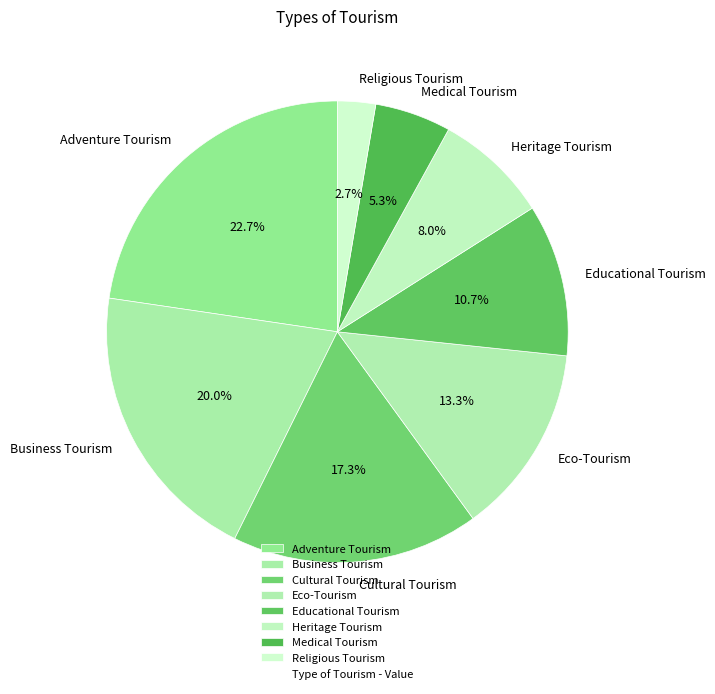

To the nearest percent, what percentage of the pie is Religious Tourism?

3%